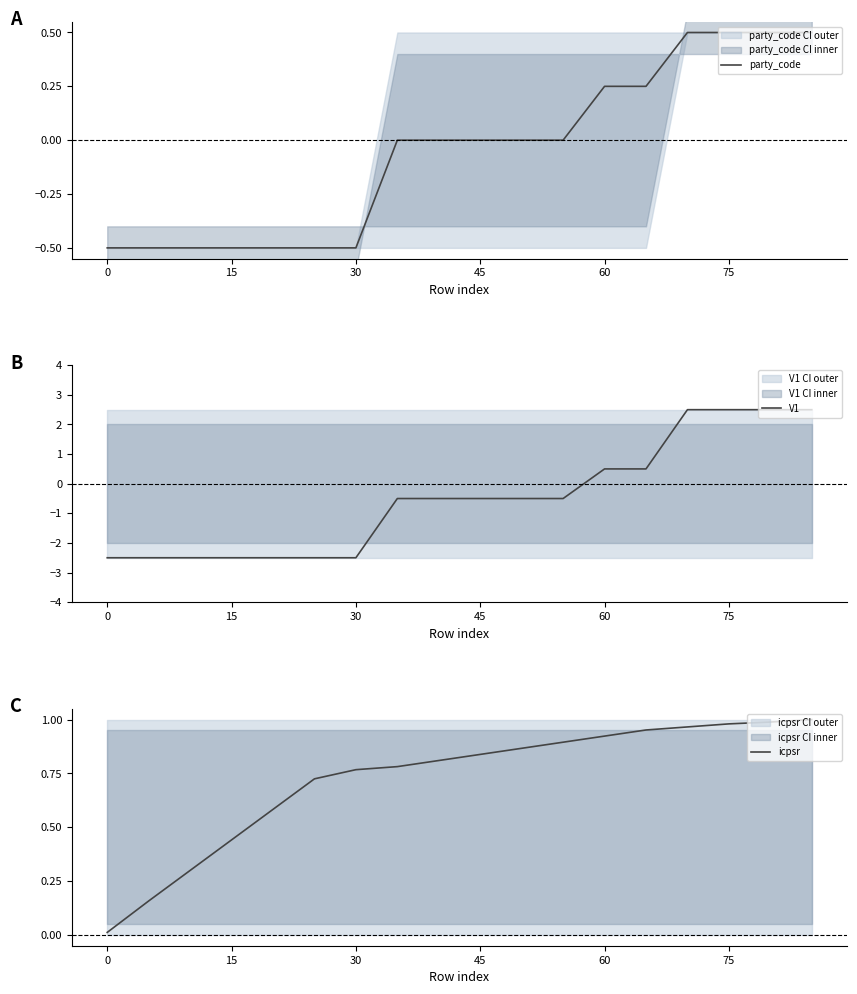

What is the highest value of the party_code series?

0.5